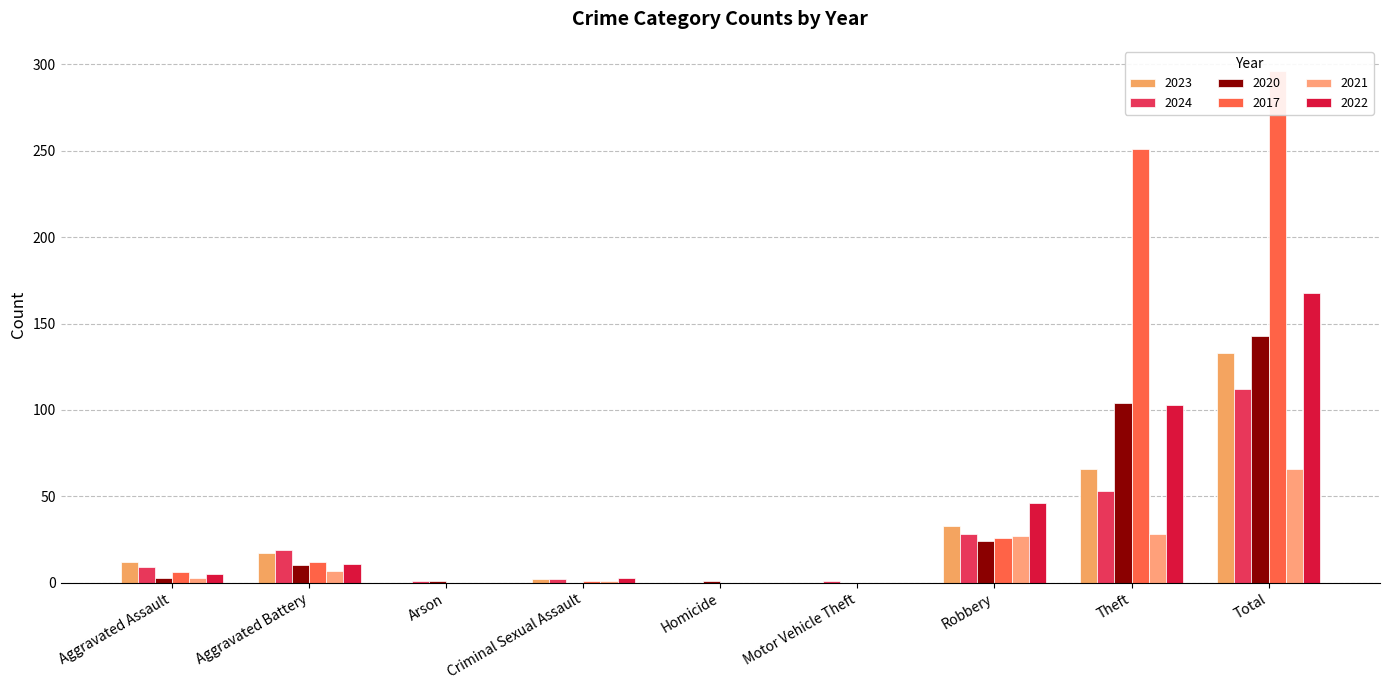

At which label does 2017 first exceed 6?

Aggravated Battery